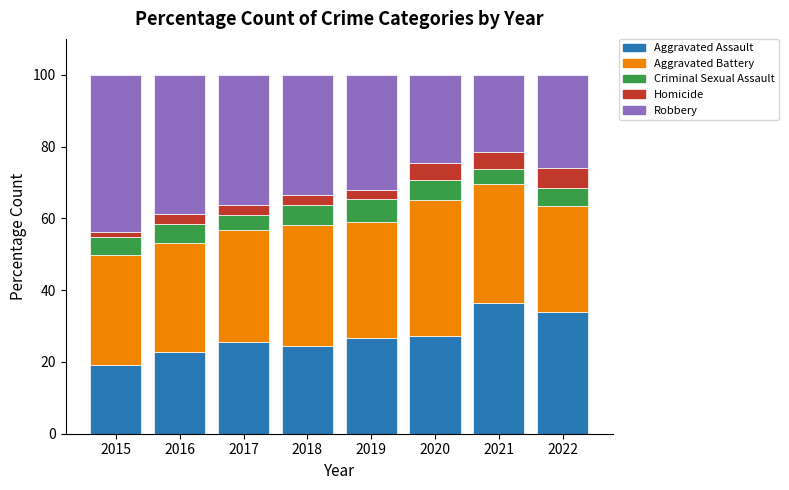

Count the number of categories in the chart.

8